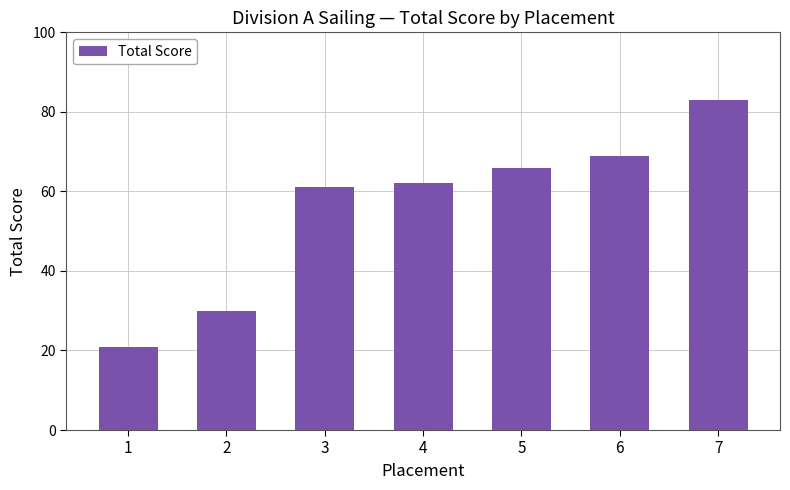

The chart shows a value of 97 at 6. True or false?

False